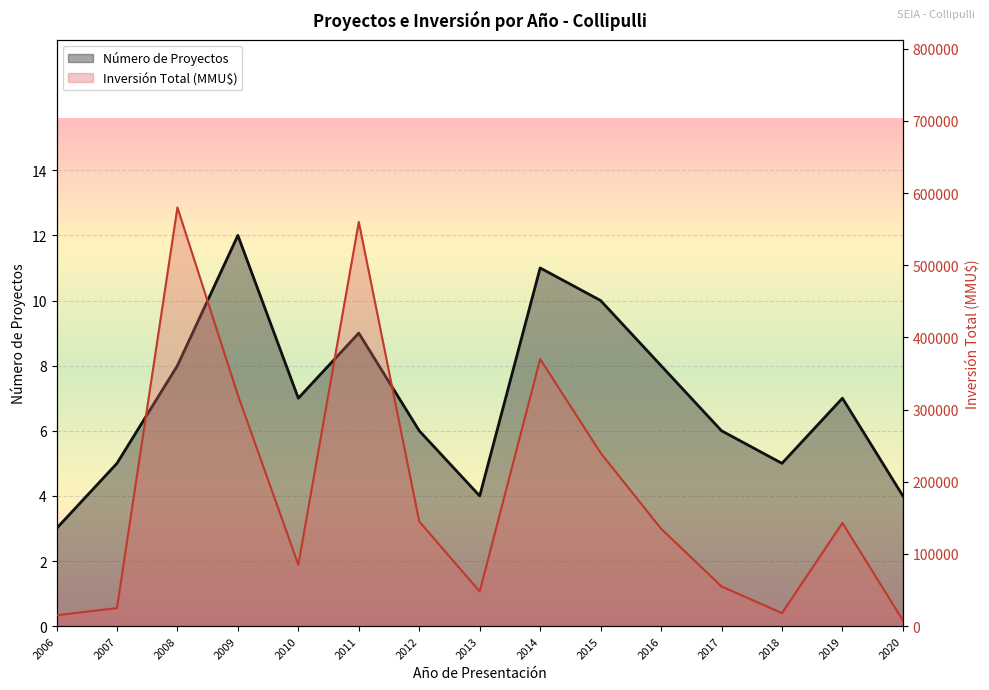

In Inversión Total (MMU$), how many points are lower than both neighbors (excluding endpoints)?

3